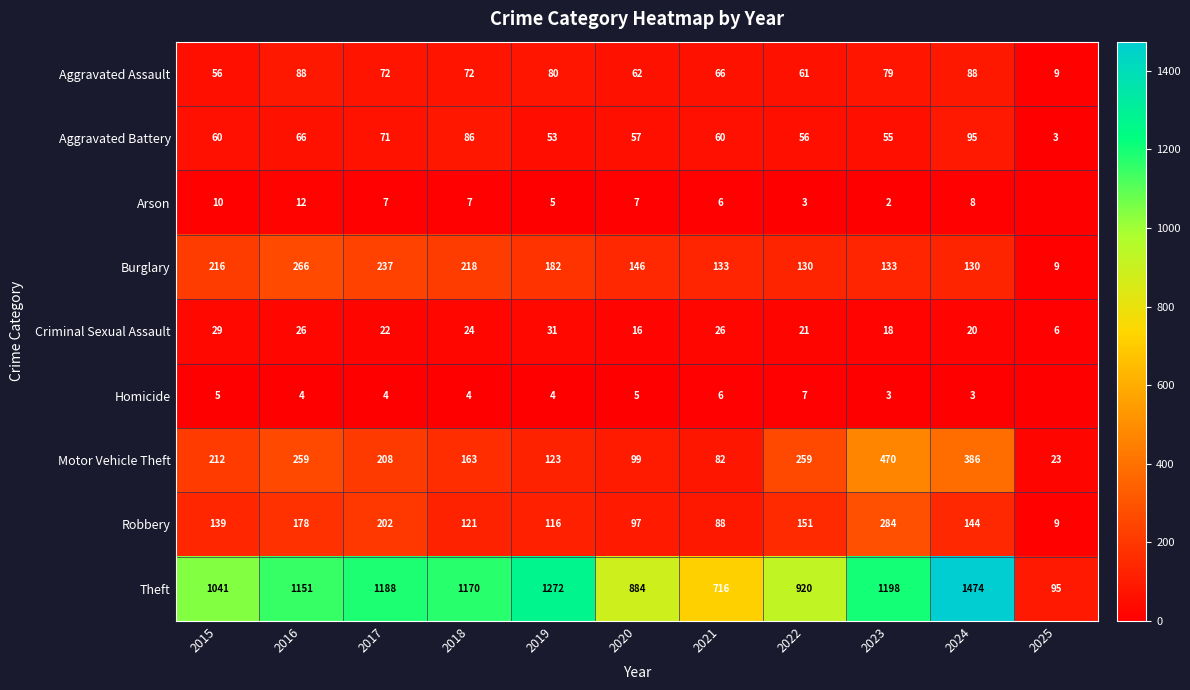

What is the spread (max minus min) of values at 2019?

1268